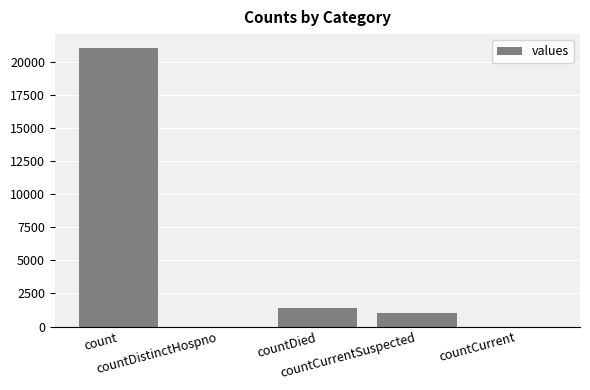

What is the change in value from countDied to countCurrent?

-1405